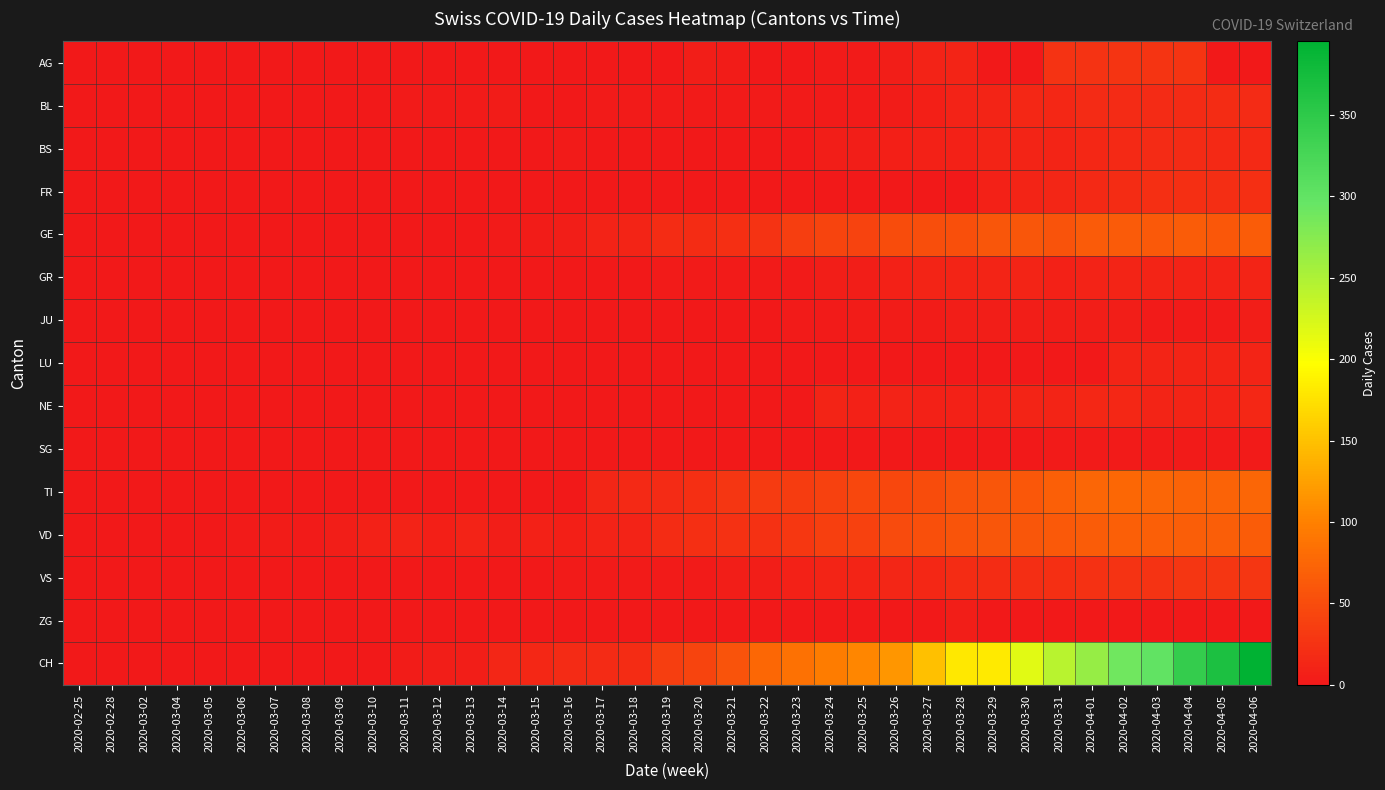

Reading right to left, extract all data points from this chart.

AG: 2020-04-06=0	2020-04-05=0	2020-04-04=27	2020-04-03=27	2020-04-02=27	2020-04-01=25	2020-03-31=25	2020-03-30=0	2020-03-29=0	2020-03-28=12	2020-03-27=10	2020-03-26=5	2020-03-25=2	2020-03-24=3	2020-03-23=0	2020-03-22=0	2020-03-21=4	2020-03-20=6	2020-03-19=0	2020-03-18=0	2020-03-17=0	2020-03-16=0	2020-03-15=0	2020-03-14=0	2020-03-13=0	2020-03-12=0	2020-03-11=0	2020-03-10=0	2020-03-09=0	2020-03-08=0	2020-03-07=0	2020-03-06=0	2020-03-05=0	2020-03-04=0	2020-03-02=0	2020-02-28=0	2020-02-25=0
BL: 2020-04-06=18	2020-04-05=19	2020-04-04=18	2020-04-03=18	2020-04-02=18	2020-04-01=17	2020-03-31=15	2020-03-30=14	2020-03-29=11	2020-03-28=10	2020-03-27=7	2020-03-26=4	2020-03-25=2	2020-03-24=2	2020-03-23=2	2020-03-22=2	2020-03-21=2	2020-03-20=2	2020-03-19=2	2020-03-18=3	2020-03-17=3	2020-03-16=1	2020-03-15=1	2020-03-14=4	2020-03-13=2	2020-03-12=2	2020-03-11=2	2020-03-10=0	2020-03-09=0	2020-03-08=0	2020-03-07=0	2020-03-06=0	2020-03-05=0	2020-03-04=0	2020-03-02=0	2020-02-28=0	2020-02-25=0
BS: 2020-04-06=16	2020-04-05=16	2020-04-04=17	2020-04-03=17	2020-04-02=16	2020-04-01=15	2020-03-31=12	2020-03-30=12	2020-03-29=11	2020-03-28=8	2020-03-27=8	2020-03-26=7	2020-03-25=6	2020-03-24=5	2020-03-23=0	2020-03-22=0	2020-03-21=0	2020-03-20=0	2020-03-19=0	2020-03-18=0	2020-03-17=0	2020-03-16=2	2020-03-15=0	2020-03-14=0	2020-03-13=0	2020-03-12=0	2020-03-11=0	2020-03-10=0	2020-03-09=0	2020-03-08=0	2020-03-07=0	2020-03-06=0	2020-03-05=0	2020-03-04=0	2020-03-02=0	2020-02-28=0	2020-02-25=0
FR: 2020-04-06=23	2020-04-05=21	2020-04-04=23	2020-04-03=23	2020-04-02=20	2020-04-01=16	2020-03-31=13	2020-03-30=12	2020-03-29=8	2020-03-28=0	2020-03-27=0	2020-03-26=0	2020-03-25=0	2020-03-24=0	2020-03-23=0	2020-03-22=0	2020-03-21=0	2020-03-20=0	2020-03-19=0	2020-03-18=0	2020-03-17=0	2020-03-16=0	2020-03-15=0	2020-03-14=0	2020-03-13=0	2020-03-12=0	2020-03-11=0	2020-03-10=0	2020-03-09=0	2020-03-08=0	2020-03-07=0	2020-03-06=0	2020-03-05=0	2020-03-04=0	2020-03-02=0	2020-02-28=0	2020-02-25=0
GE: 2020-04-06=65	2020-04-05=61	2020-04-04=65	2020-04-03=62	2020-04-02=64	2020-04-01=64	2020-03-31=57	2020-03-30=59	2020-03-29=59	2020-03-28=54	2020-03-27=52	2020-03-26=50	2020-03-25=41	2020-03-24=43	2020-03-23=36	2020-03-22=25	2020-03-21=22	2020-03-20=19	2020-03-19=20	2020-03-18=12	2020-03-17=10	2020-03-16=6	2020-03-15=4	2020-03-14=3	2020-03-13=0	2020-03-12=0	2020-03-11=0	2020-03-10=0	2020-03-09=0	2020-03-08=0	2020-03-07=0	2020-03-06=0	2020-03-05=0	2020-03-04=0	2020-03-02=0	2020-02-28=0	2020-02-25=0
GR: 2020-04-06=11	2020-04-05=10	2020-04-04=10	2020-04-03=11	2020-04-02=11	2020-04-01=10	2020-03-31=9	2020-03-30=11	2020-03-29=11	2020-03-28=11	2020-03-27=11	2020-03-26=8	2020-03-25=5	2020-03-24=5	2020-03-23=3	2020-03-22=3	2020-03-21=3	2020-03-20=2	2020-03-19=2	2020-03-18=1	2020-03-17=0	2020-03-16=0	2020-03-15=0	2020-03-14=0	2020-03-13=0	2020-03-12=0	2020-03-11=0	2020-03-10=0	2020-03-09=0	2020-03-08=0	2020-03-07=0	2020-03-06=0	2020-03-05=0	2020-03-04=0	2020-03-02=0	2020-02-28=0	2020-02-25=0
JU: 2020-04-06=5	2020-04-05=3	2020-04-04=3	2020-04-03=3	2020-04-02=5	2020-04-01=5	2020-03-31=5	2020-03-30=5	2020-03-29=5	2020-03-28=6	2020-03-27=4	2020-03-26=4	2020-03-25=4	2020-03-24=3	2020-03-23=2	2020-03-22=1	2020-03-21=1	2020-03-20=0	2020-03-19=0	2020-03-18=0	2020-03-17=0	2020-03-16=0	2020-03-15=0	2020-03-14=0	2020-03-13=0	2020-03-12=0	2020-03-11=0	2020-03-10=0	2020-03-09=0	2020-03-08=0	2020-03-07=0	2020-03-06=0	2020-03-05=0	2020-03-04=0	2020-03-02=0	2020-02-28=0	2020-02-25=0
LU: 2020-04-06=12	2020-04-05=12	2020-04-04=12	2020-04-03=11	2020-04-02=12	2020-04-01=0	2020-03-31=0	2020-03-30=0	2020-03-29=0	2020-03-28=0	2020-03-27=0	2020-03-26=0	2020-03-25=0	2020-03-24=0	2020-03-23=0	2020-03-22=0	2020-03-21=0	2020-03-20=0	2020-03-19=0	2020-03-18=0	2020-03-17=0	2020-03-16=0	2020-03-15=0	2020-03-14=0	2020-03-13=0	2020-03-12=0	2020-03-11=0	2020-03-10=0	2020-03-09=0	2020-03-08=0	2020-03-07=0	2020-03-06=0	2020-03-05=0	2020-03-04=0	2020-03-02=0	2020-02-28=0	2020-02-25=0
NE: 2020-04-06=14	2020-04-05=10	2020-04-04=11	2020-04-03=12	2020-04-02=14	2020-04-01=14	2020-03-31=12	2020-03-30=11	2020-03-29=9	2020-03-28=9	2020-03-27=9	2020-03-26=10	2020-03-25=8	2020-03-24=11	2020-03-23=0	2020-03-22=0	2020-03-21=0	2020-03-20=0	2020-03-19=0	2020-03-18=0	2020-03-17=0	2020-03-16=0	2020-03-15=0	2020-03-14=0	2020-03-13=0	2020-03-12=0	2020-03-11=0	2020-03-10=0	2020-03-09=0	2020-03-08=0	2020-03-07=0	2020-03-06=0	2020-03-05=0	2020-03-04=0	2020-03-02=0	2020-02-28=0	2020-02-25=0
SG: 2020-04-06=3	2020-04-05=3	2020-04-04=3	2020-04-03=3	2020-04-02=3	2020-04-01=3	2020-03-31=3	2020-03-30=1	2020-03-29=1	2020-03-28=1	2020-03-27=1	2020-03-26=1	2020-03-25=0	2020-03-24=0	2020-03-23=0	2020-03-22=0	2020-03-21=0	2020-03-20=0	2020-03-19=0	2020-03-18=0	2020-03-17=0	2020-03-16=0	2020-03-15=0	2020-03-14=0	2020-03-13=0	2020-03-12=0	2020-03-11=0	2020-03-10=0	2020-03-09=0	2020-03-08=0	2020-03-07=0	2020-03-06=0	2020-03-05=0	2020-03-04=0	2020-03-02=0	2020-02-28=0	2020-02-25=0
TI: 2020-04-06=75	2020-04-05=72	2020-04-04=72	2020-04-03=75	2020-04-02=76	2020-04-01=75	2020-03-31=69	2020-03-30=61	2020-03-29=60	2020-03-28=57	2020-03-27=50	2020-03-26=46	2020-03-25=45	2020-03-24=40	2020-03-23=35	2020-03-22=33	2020-03-21=29	2020-03-20=23	2020-03-19=18	2020-03-18=16	2020-03-17=13	2020-03-16=0	2020-03-15=0	2020-03-14=0	2020-03-13=0	2020-03-12=0	2020-03-11=0	2020-03-10=0	2020-03-09=0	2020-03-08=0	2020-03-07=0	2020-03-06=0	2020-03-05=0	2020-03-04=0	2020-03-02=0	2020-02-28=0	2020-02-25=0
VD: 2020-04-06=65	2020-04-05=67	2020-04-04=67	2020-04-03=69	2020-04-02=68	2020-04-01=65	2020-03-31=62	2020-03-30=60	2020-03-29=59	2020-03-28=58	2020-03-27=54	2020-03-26=49	2020-03-25=39	2020-03-24=38	2020-03-23=30	2020-03-22=24	2020-03-21=24	2020-03-20=23	2020-03-19=20	2020-03-18=10	2020-03-17=10	2020-03-16=7	2020-03-15=8	2020-03-14=5	2020-03-13=10	2020-03-12=7	2020-03-11=10	2020-03-10=8	2020-03-09=5	2020-03-08=3	2020-03-07=4	2020-03-06=2	2020-03-05=1	2020-03-04=1	2020-03-02=0	2020-02-28=0	2020-02-25=0
VS: 2020-04-06=28	2020-04-05=28	2020-04-04=28	2020-04-03=26	2020-04-02=25	2020-04-01=24	2020-03-31=22	2020-03-30=21	2020-03-29=20	2020-03-28=19	2020-03-27=15	2020-03-26=13	2020-03-25=12	2020-03-24=11	2020-03-23=8	2020-03-22=6	2020-03-21=5	2020-03-20=2	2020-03-19=2	2020-03-18=2	2020-03-17=2	2020-03-16=2	2020-03-15=1	2020-03-14=1	2020-03-13=1	2020-03-12=1	2020-03-11=1	2020-03-10=1	2020-03-09=1	2020-03-08=1	2020-03-07=0	2020-03-06=0	2020-03-05=0	2020-03-04=0	2020-03-02=0	2020-02-28=0	2020-02-25=0
ZG: 2020-04-06=1	2020-04-05=1	2020-04-04=1	2020-04-03=1	2020-04-02=1	2020-04-01=1	2020-03-31=1	2020-03-30=1	2020-03-29=1	2020-03-28=5	2020-03-27=0	2020-03-26=0	2020-03-25=0	2020-03-24=0	2020-03-23=1	2020-03-22=1	2020-03-21=1	2020-03-20=1	2020-03-19=1	2020-03-18=1	2020-03-17=1	2020-03-16=1	2020-03-15=1	2020-03-14=1	2020-03-13=1	2020-03-12=1	2020-03-11=1	2020-03-10=1	2020-03-09=1	2020-03-08=1	2020-03-07=1	2020-03-06=1	2020-03-05=1	2020-03-04=0	2020-03-02=0	2020-02-28=0	2020-02-25=0
CH: 2020-04-06=395	2020-04-05=367	2020-04-04=344	2020-04-03=300	2020-04-02=290	2020-04-01=264	2020-03-31=243	2020-03-30=217	2020-03-29=182	2020-03-28=179	2020-03-27=149	2020-03-26=117	2020-03-25=104	2020-03-24=97	2020-03-23=86	2020-03-22=76	2020-03-21=57	2020-03-20=43	2020-03-19=37	2020-03-18=20	2020-03-17=18	2020-03-16=17	2020-03-15=14	2020-03-14=13	2020-03-13=6	2020-03-12=6	2020-03-11=4	2020-03-10=1	2020-03-09=1	2020-03-08=0	2020-03-07=0	2020-03-06=0	2020-03-05=0	2020-03-04=0	2020-03-02=0	2020-02-28=0	2020-02-25=0